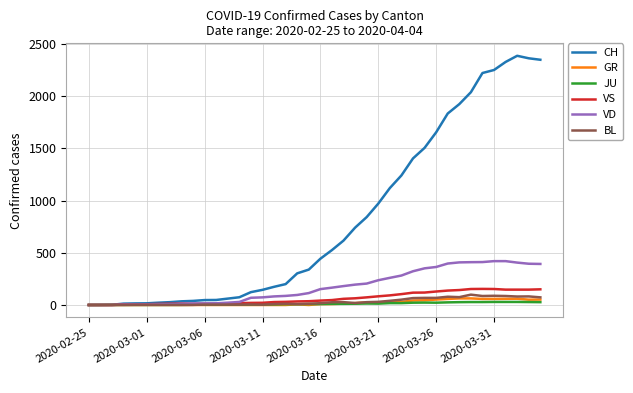

Which series has the largest total across all categories?

CH